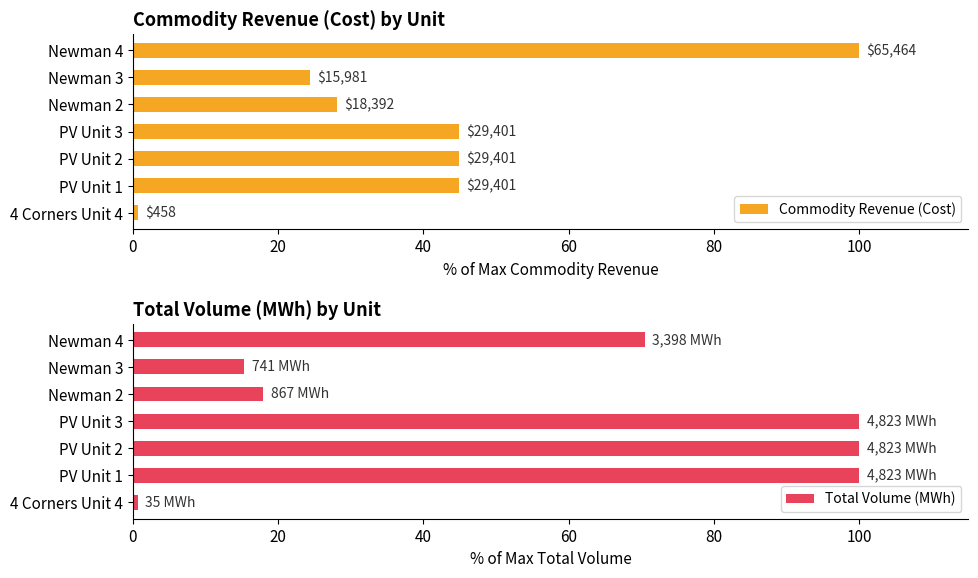

What is the value of the Total Volume (MWh) bar at the 4th from the left?

100.0